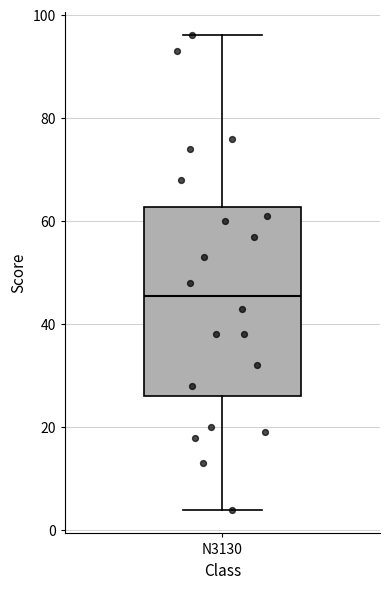

Transcribe this box plot: give where the median line is, the range the box spans, and where the two whiskers end, as read against the y-axis. The values are not printed on the chart, so give them approximately, as read against the axis.

median 46, box 26 to 62, whiskers 4 to 96